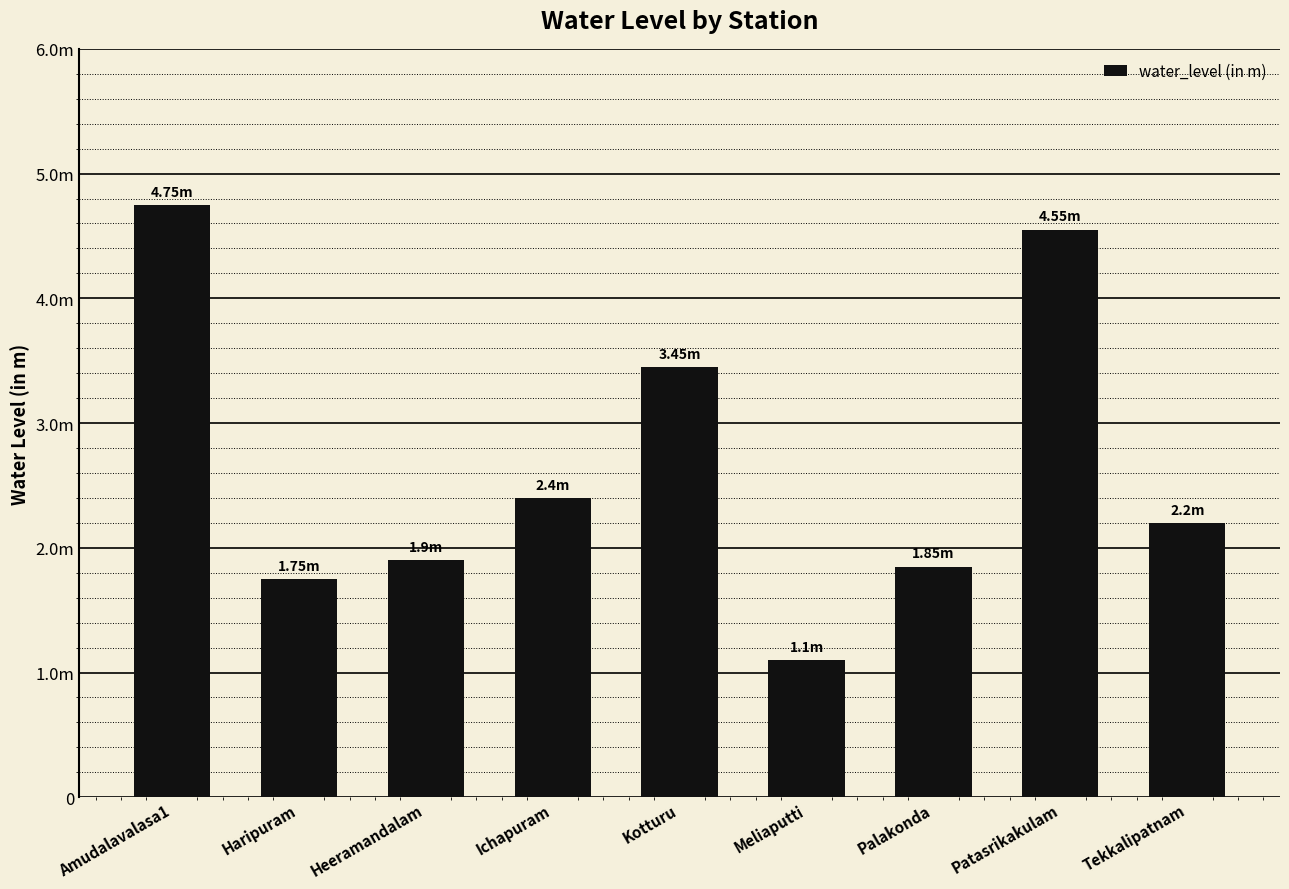

What is the minimum value shown in the chart?

1.1